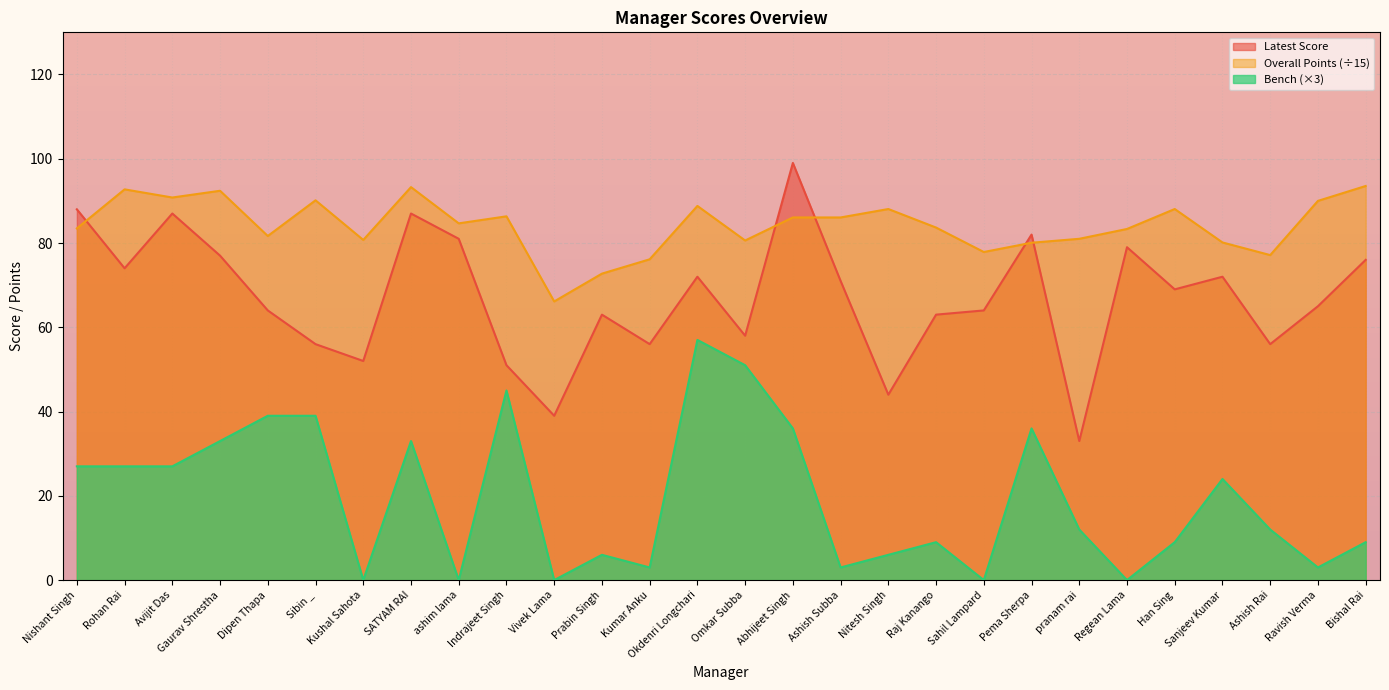

At which label does Overall Points first exceed 84?

Rohan Rai